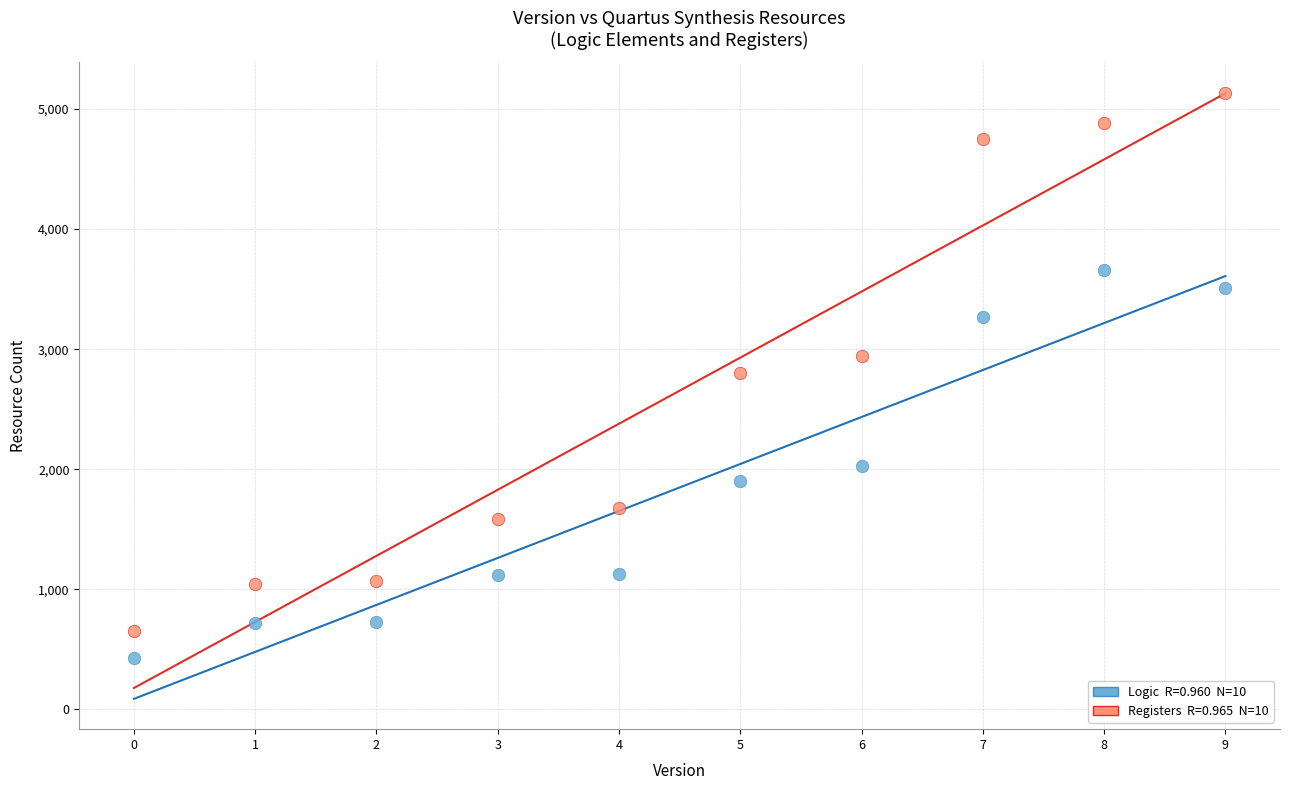

Across all data points, what is the range of Y values (max minus min)?

4709